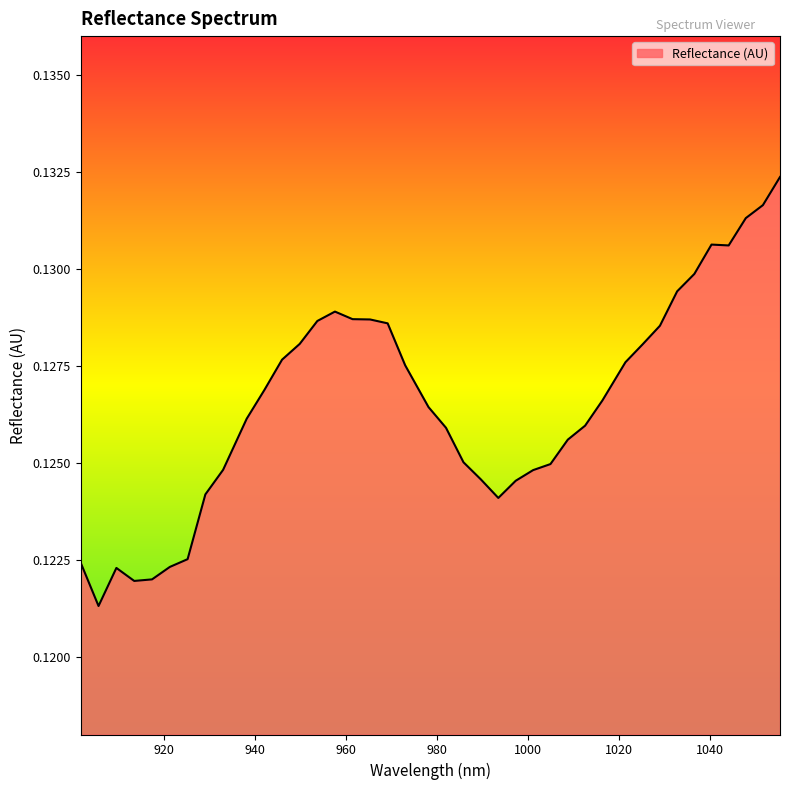

How many categories are shown in the chart?

40